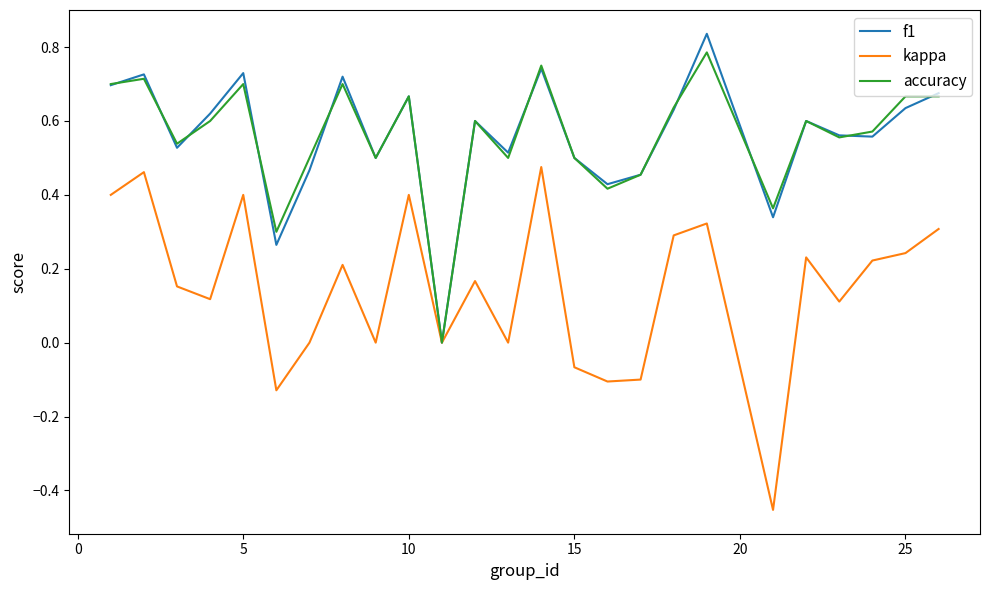

What is the minimum value shown in the chart?

-0.5